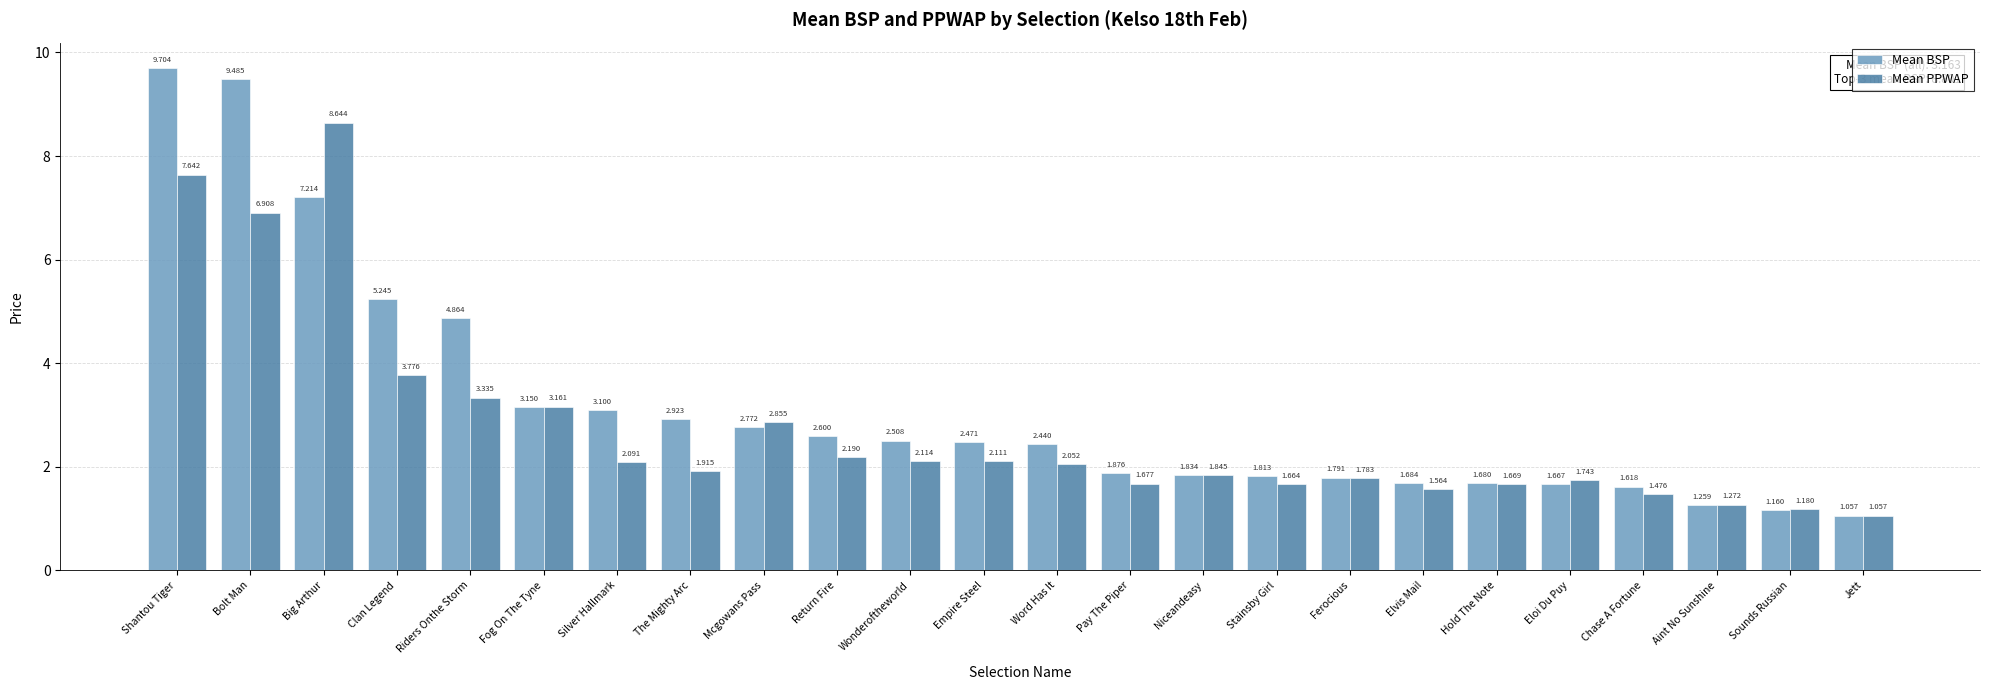

The value of Mean PPWAP at Silver Hallmark is 2.9. True or false?

False